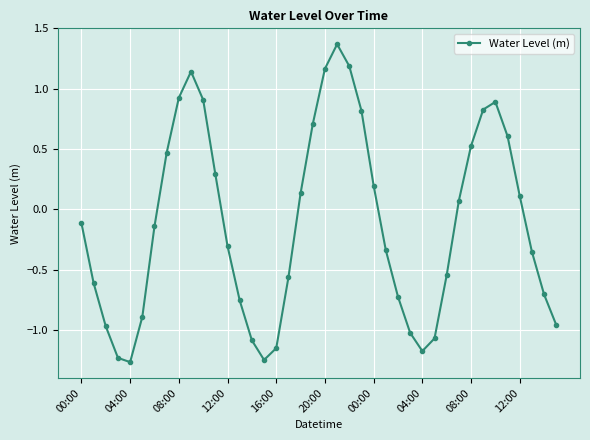

What is the difference between the second highest and second lowest values?

2.4